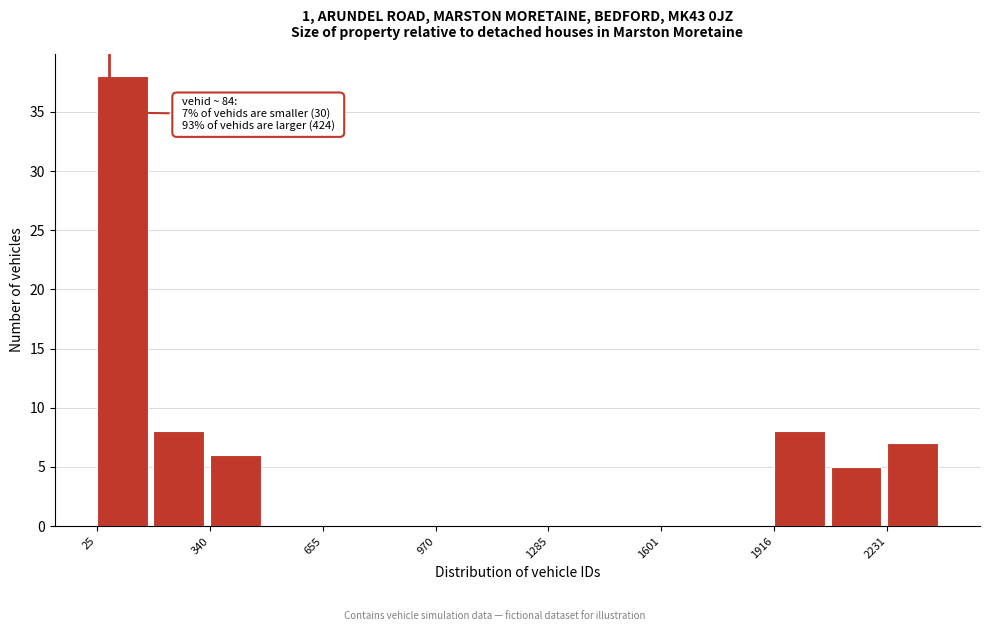

Read against the x-axis, roughly where is the centre of the tallest bar?

100